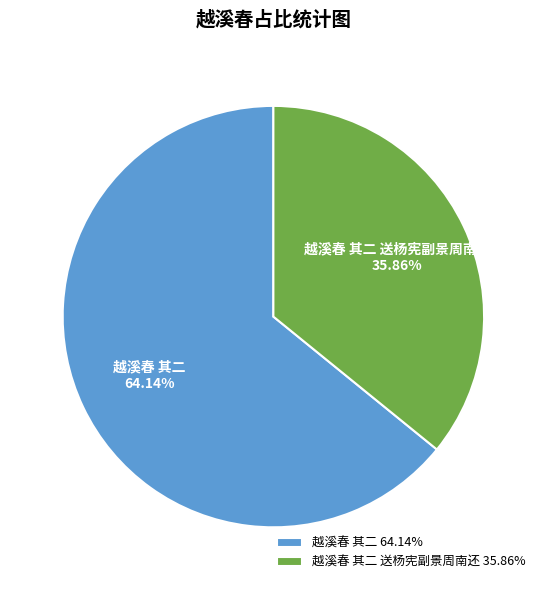

Which category has the smallest portion of the pie?

越溪春 其二 送杨宪副景周南还